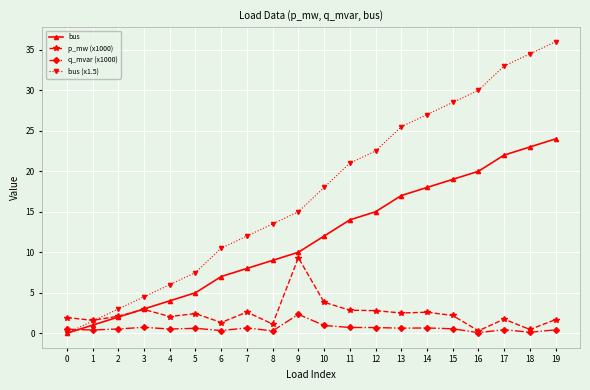

Between which two adjacent categories do bus (x1.5) and q_mvar (x1000) first intersect?

0 and 1